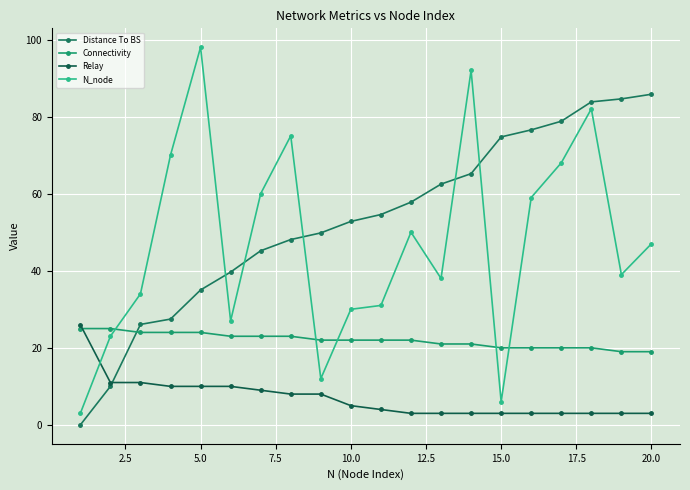

Which series has the largest total across all categories?

Distance To BS